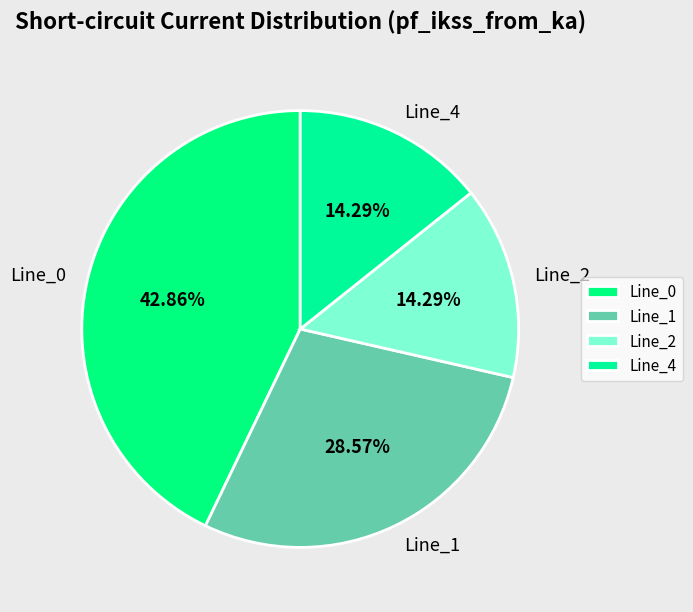

What is the total percentage of Line_4 and Line_0?

57.1%